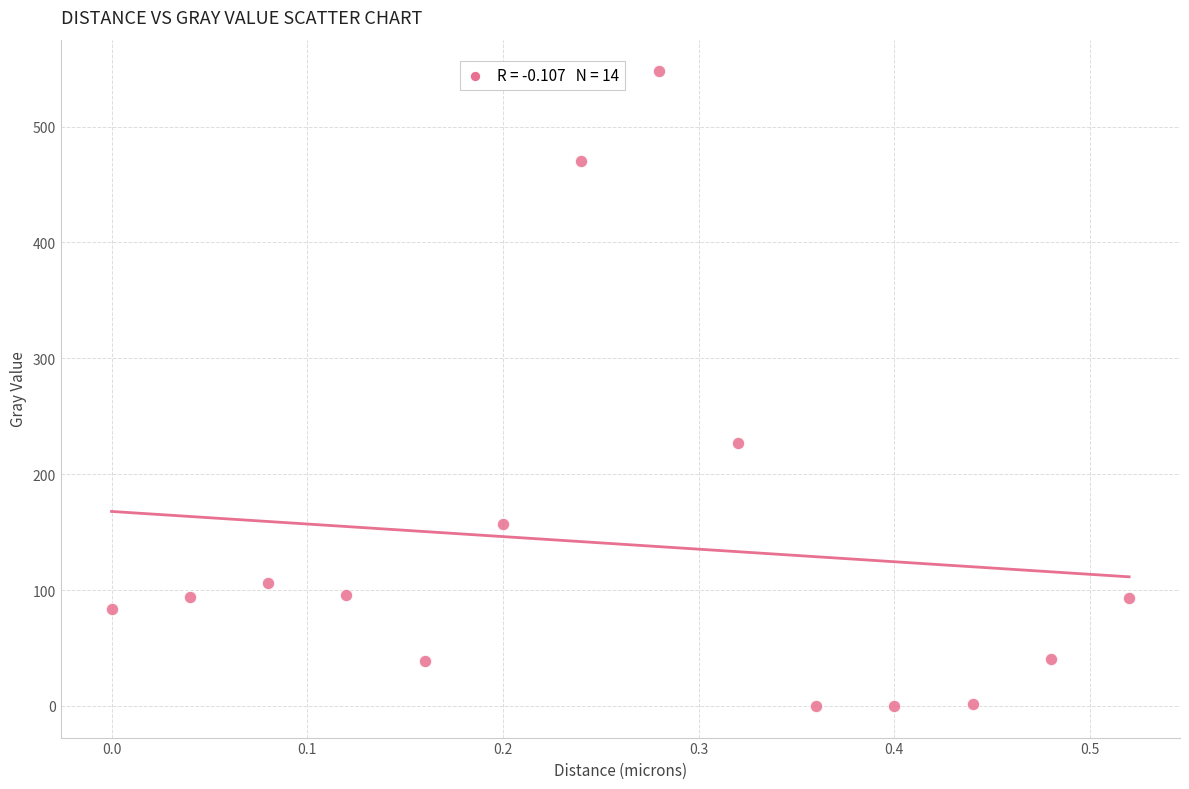

What Y value in the scatter plot is closest to 273?

226.5